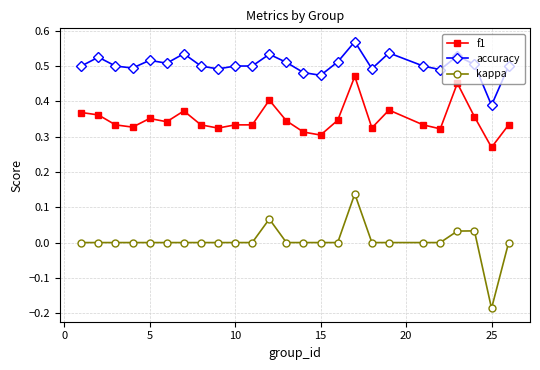

Which series has the largest total across all categories?

accuracy